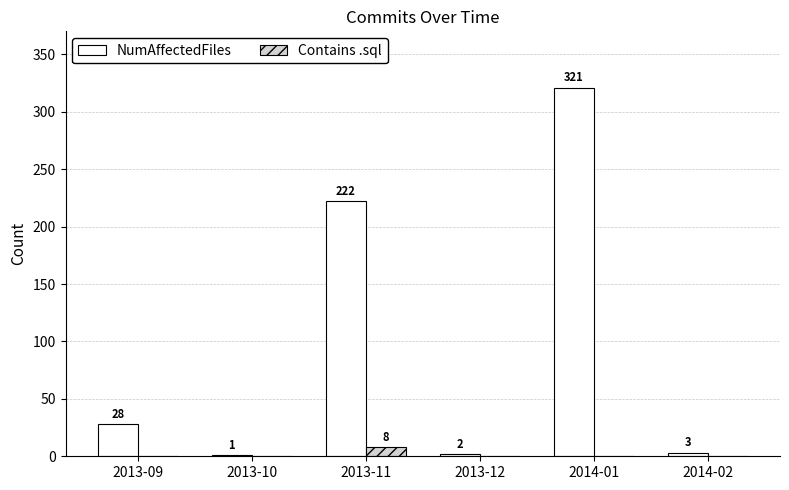

Which category has the highest value across all series?

2014-01